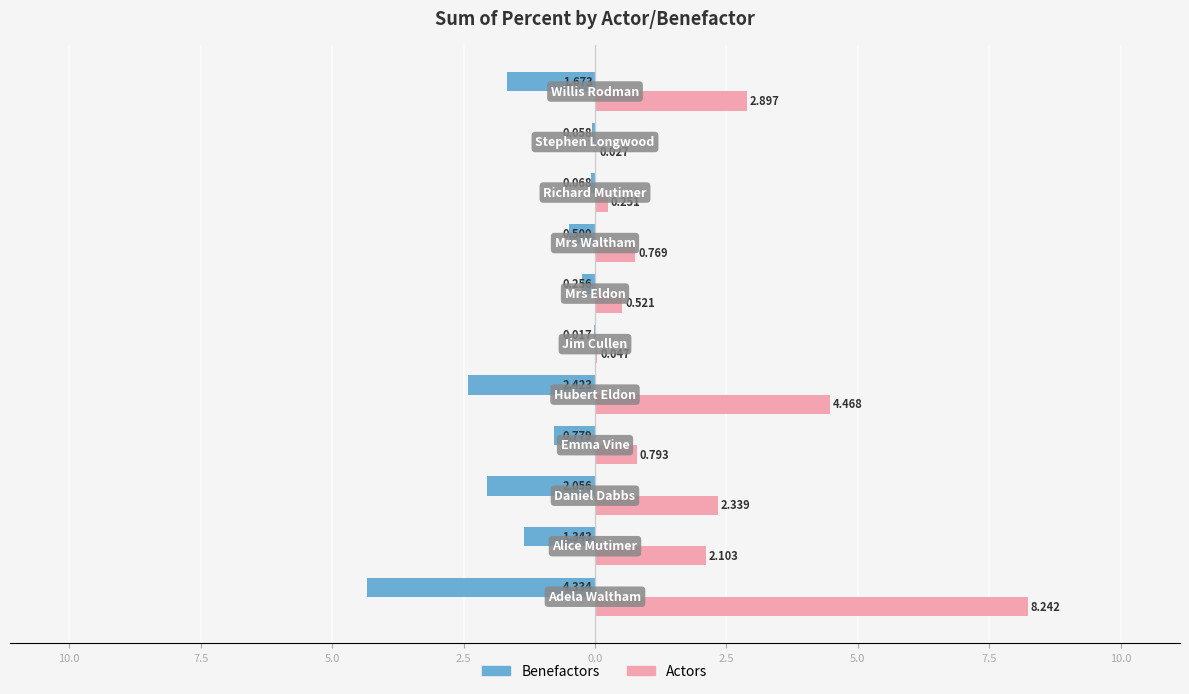

What are all the series names shown in the legend?

Benefactors, Actors